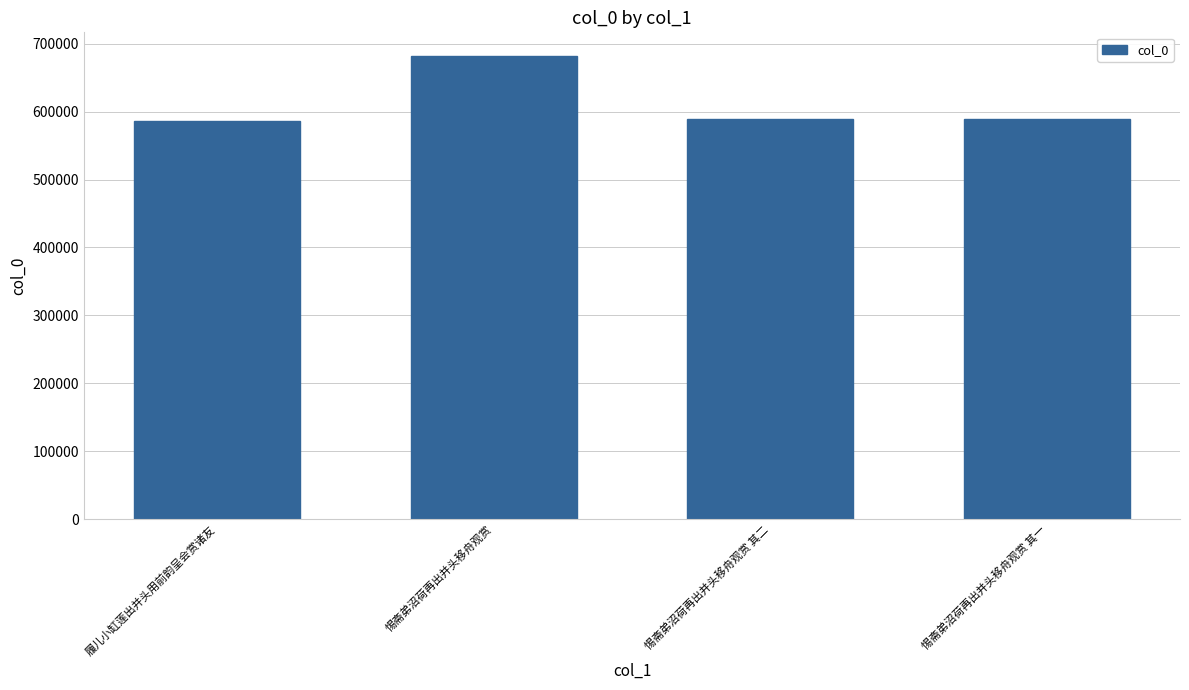

What is the sum of the values at 履儿小缸莲出并头用前韵呈会赏诸友 and 惕斋弟沼荷再出并头移舟观赏 其一?

1175474